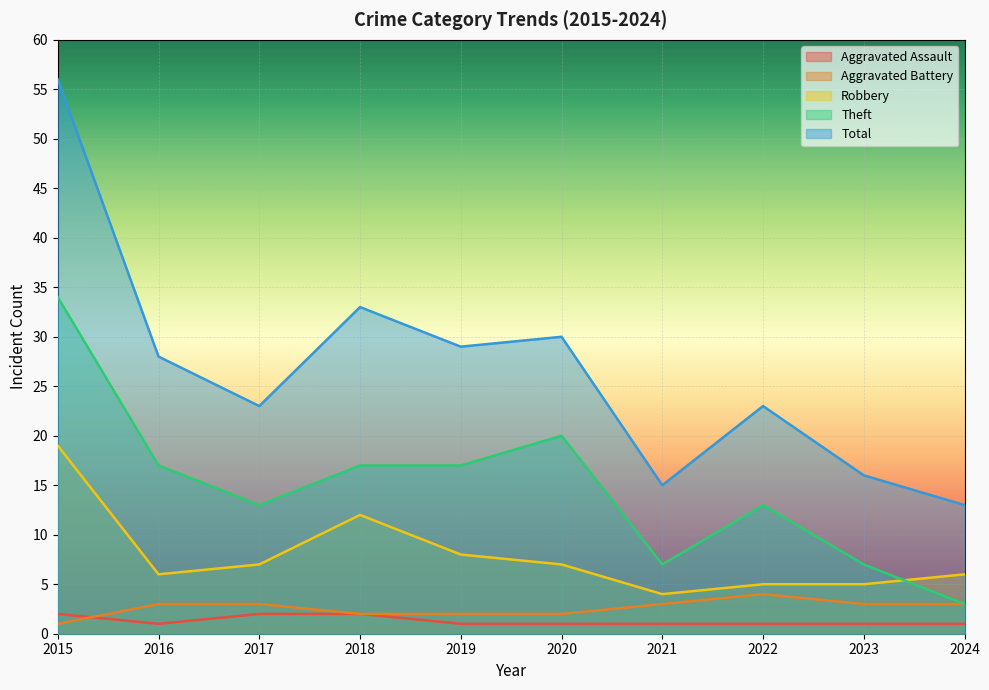

At which category is the sum across all series the highest?

2015